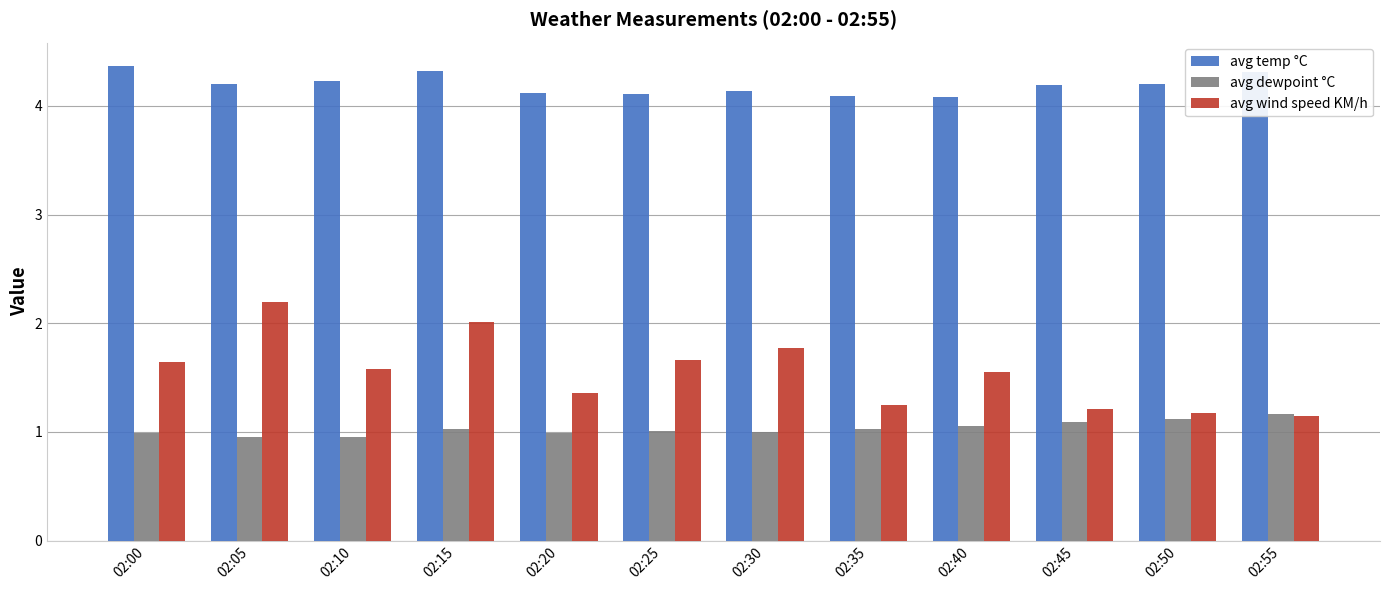

Which series has the largest range (max minus min)?

avg wind speed KM/h